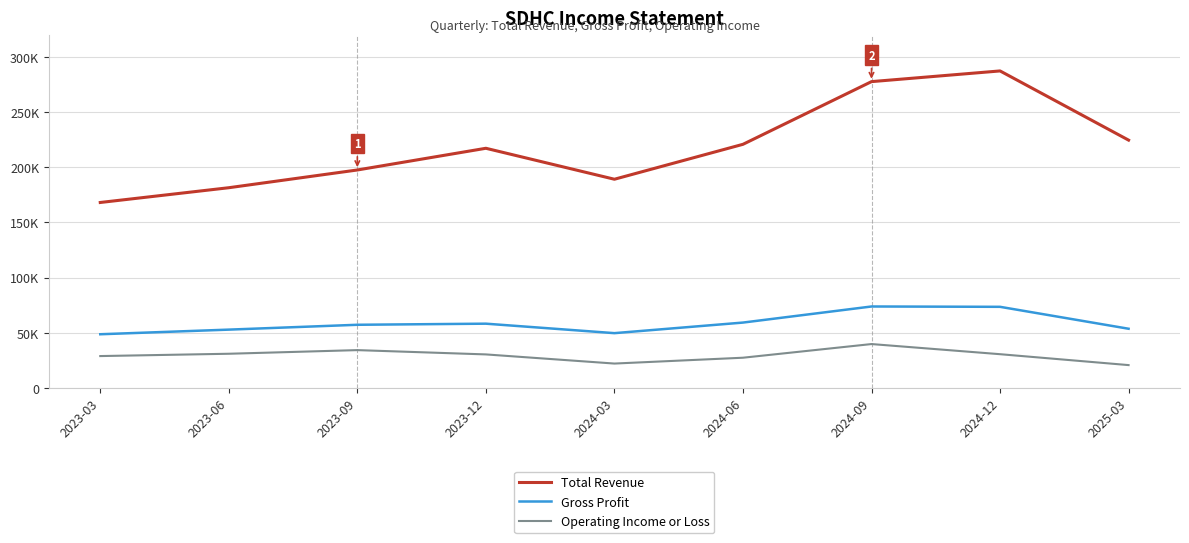

Does the chart display data point markers on the line(s)?

No